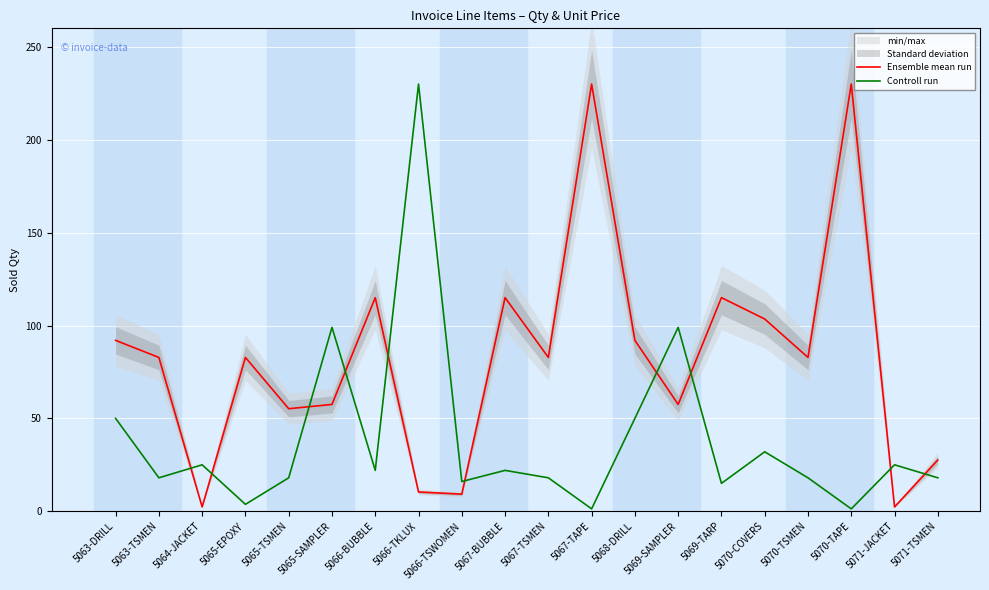

What is the label of the 20th point from the right?

5063-DRILL